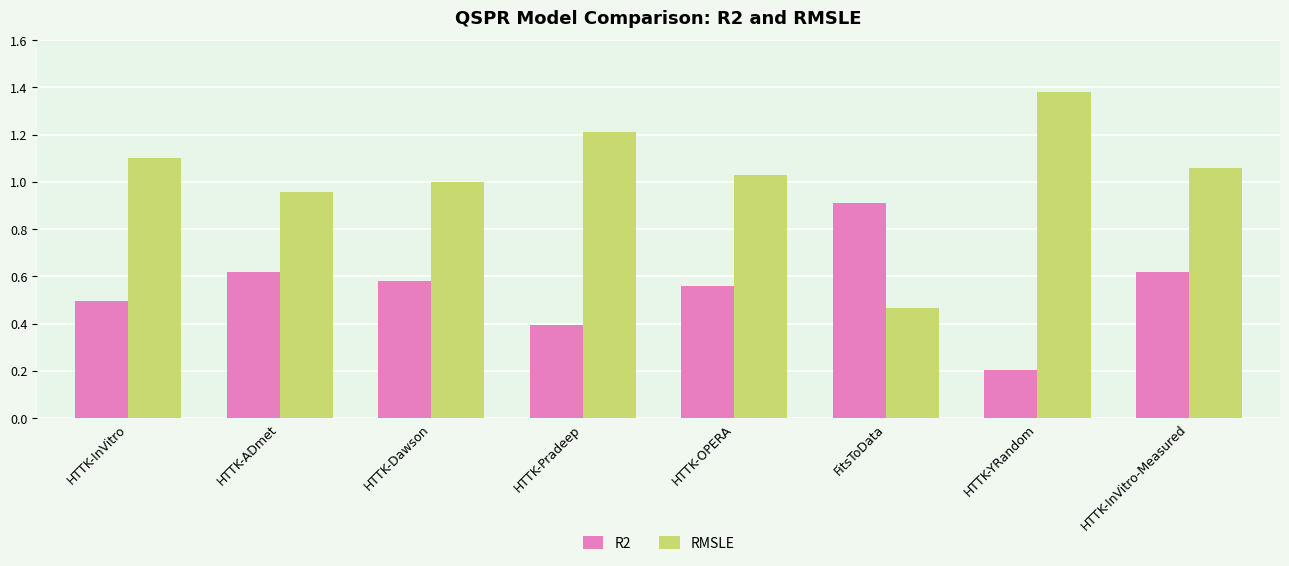

List the labels in order of RMSLE value, largest first.

HTTK-YRandom, HTTK-Pradeep, HTTK-InVitro, HTTK-InVitro-Measured, HTTK-OPERA, HTTK-Dawson, HTTK-ADmet, FitsToData